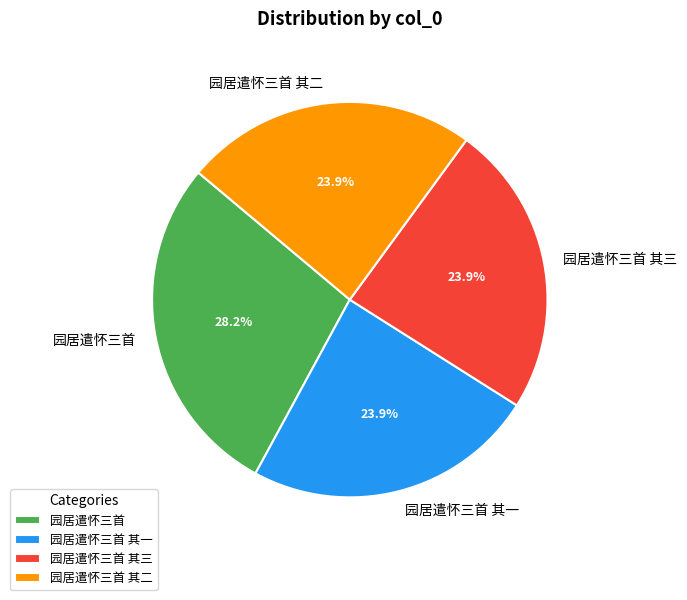

Combined, do 园居遣怀三首 and 园居遣怀三首 其三 account for over 50%?

Yes